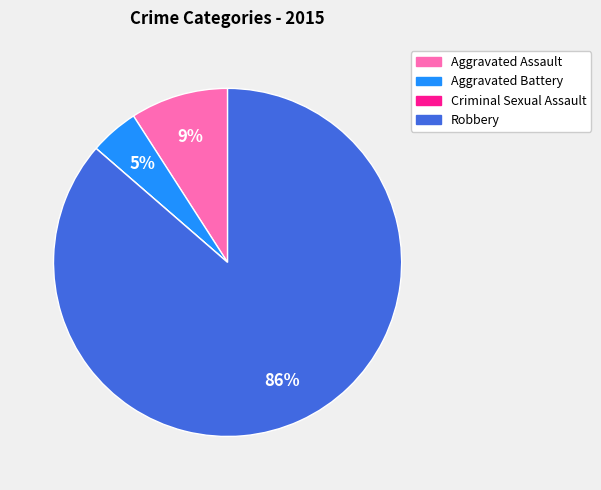

Is Aggravated Battery the majority of the pie?

No